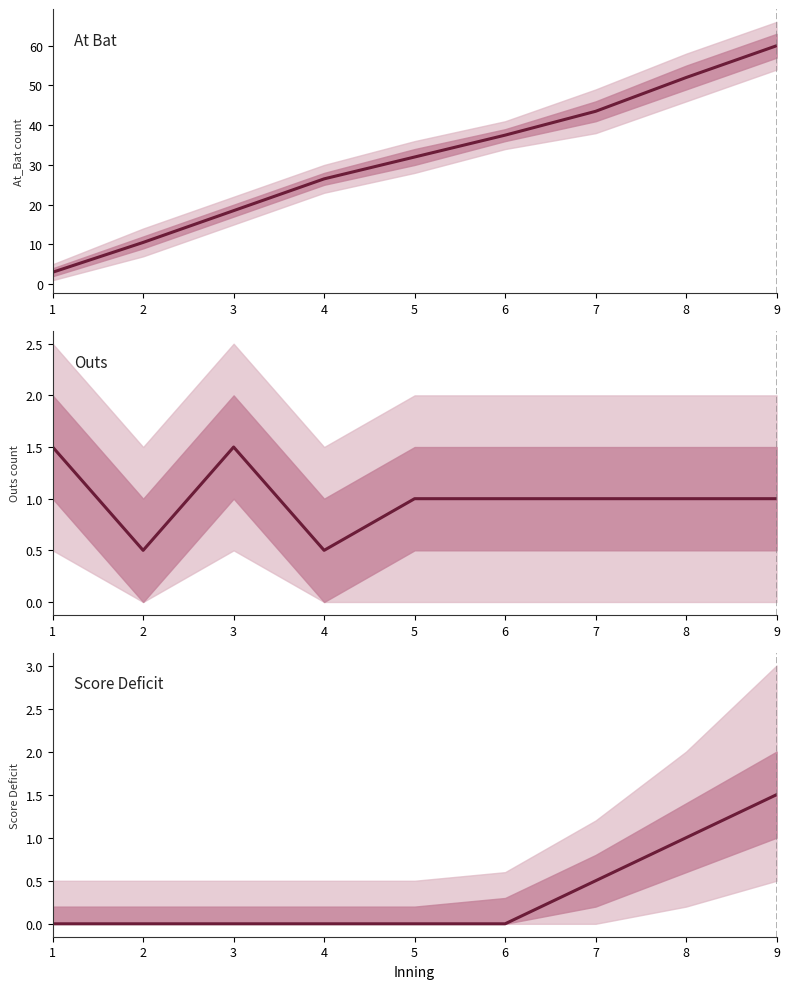

The Score Deficit series shows -0.6 at 6. True or false?

False